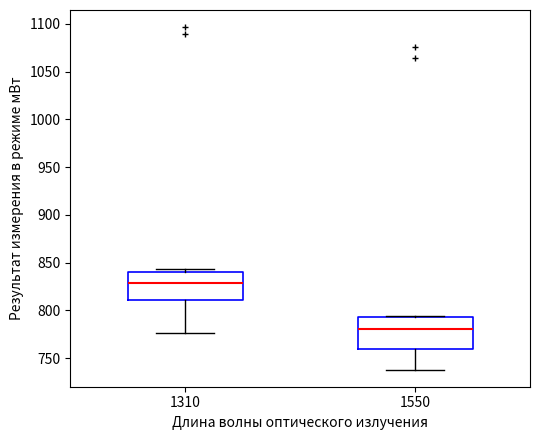

Where is the lower edge of the box at x = 1550 on the y-axis? The values are not printed on the chart, so give them approximately, as read against the axis.

760